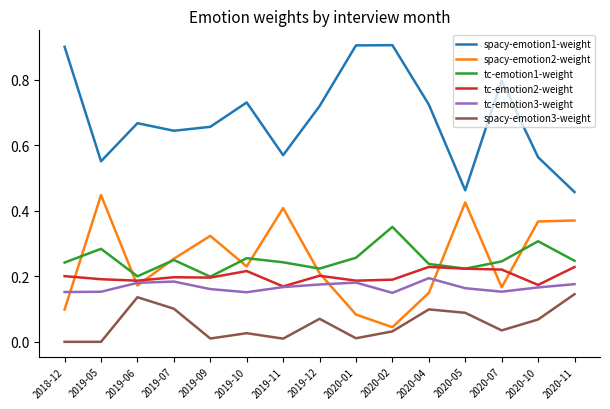

True or false: tc-emotion3-weight and spacy-emotion3-weight intersect in this chart.

False